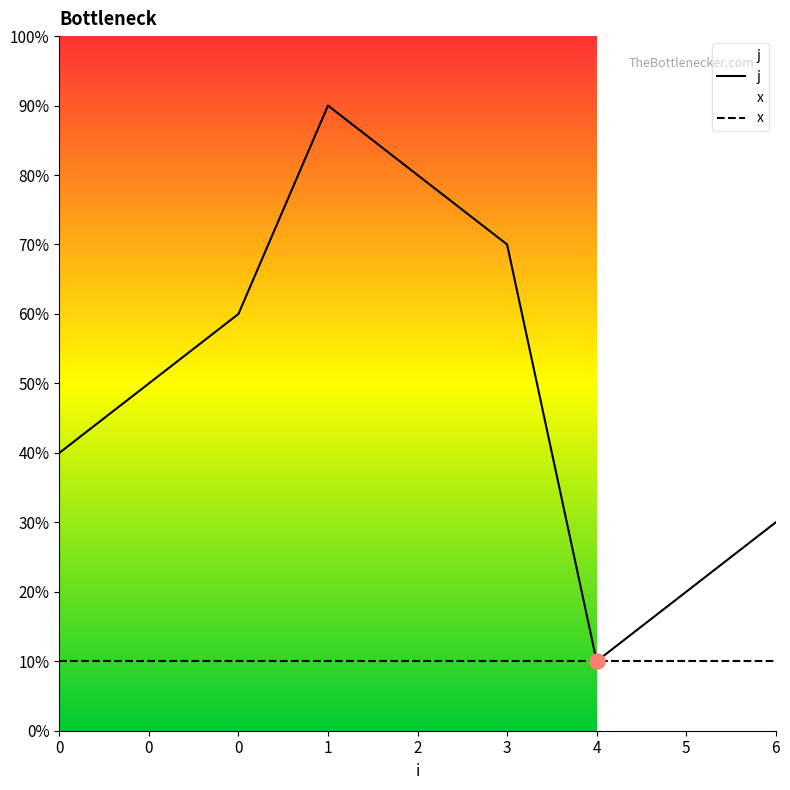

At which category is the sum across all series the highest?

1